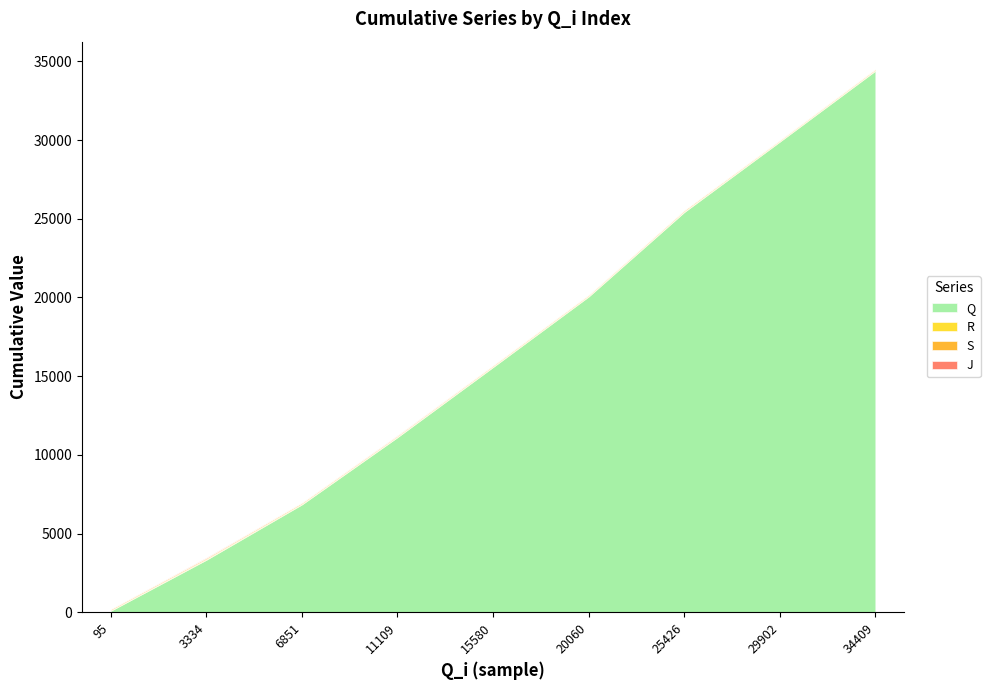

What is the sum of the Q values at 20060 and 11109?

31184